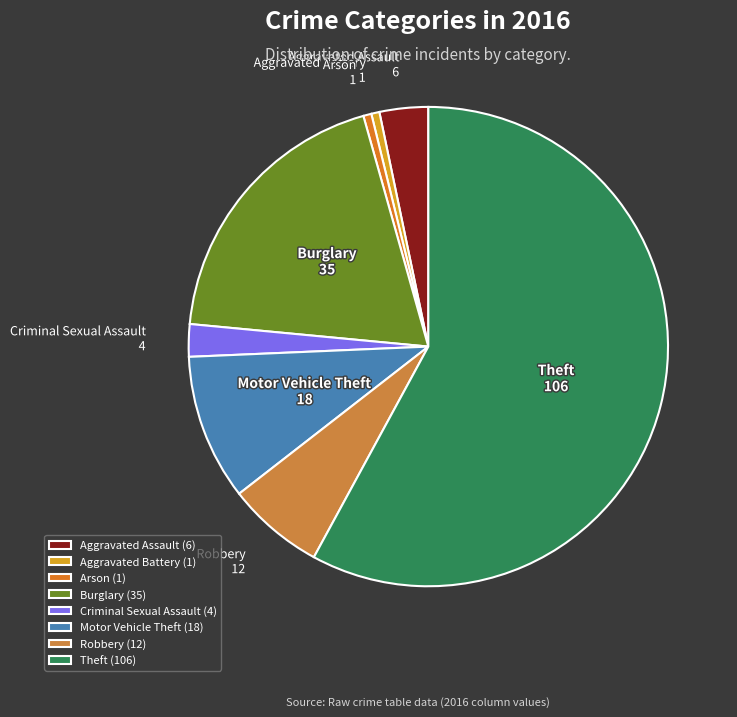

Which slice is the largest?

Theft